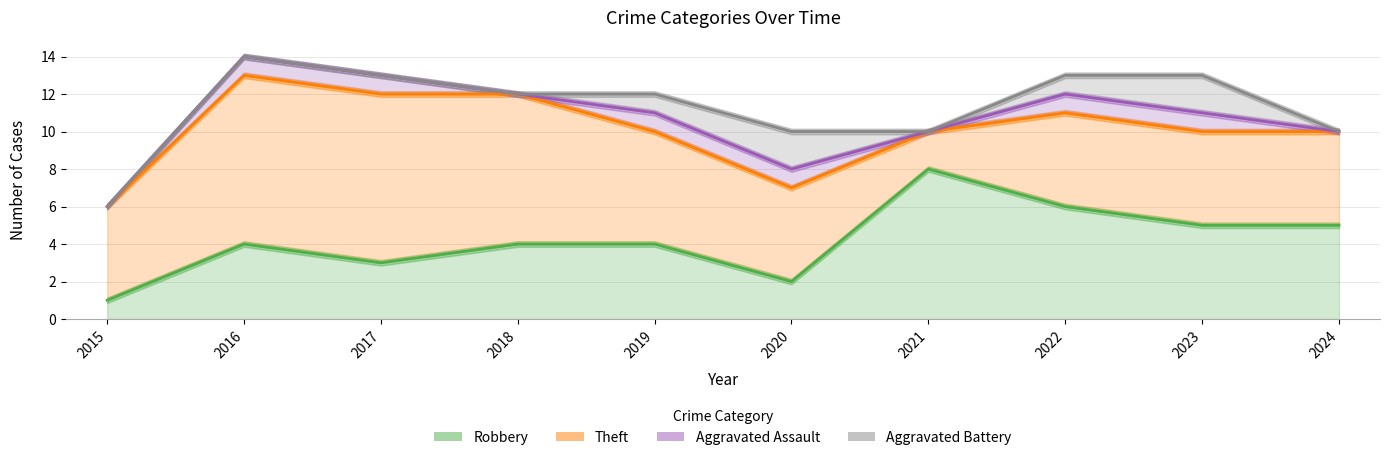

What is the difference between the highest and lowest values at 2017?

9